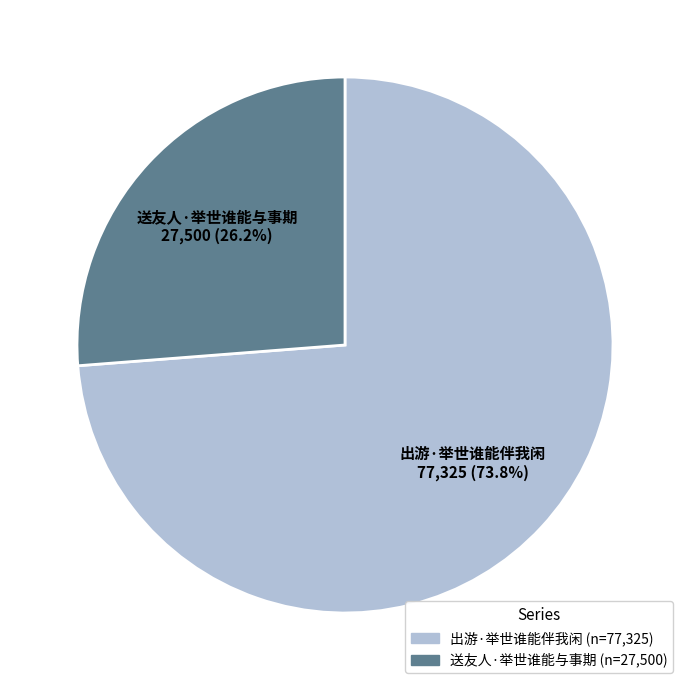

To the nearest percent, what is the difference between the 出游·举世谁能伴我闲 and 送友人·举世谁能与事期 slice percentages?

48%